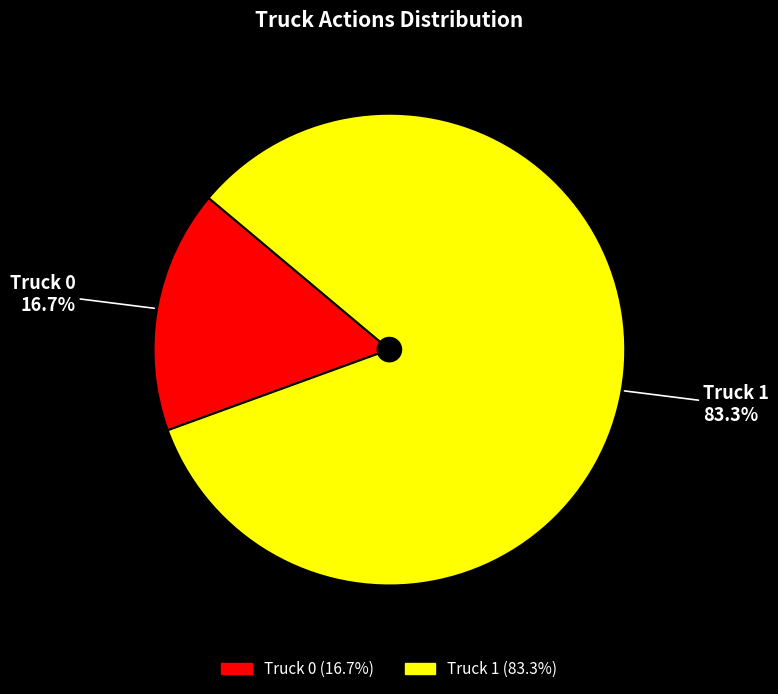

Between Truck 1 and Truck 0, which is larger?

Truck 1